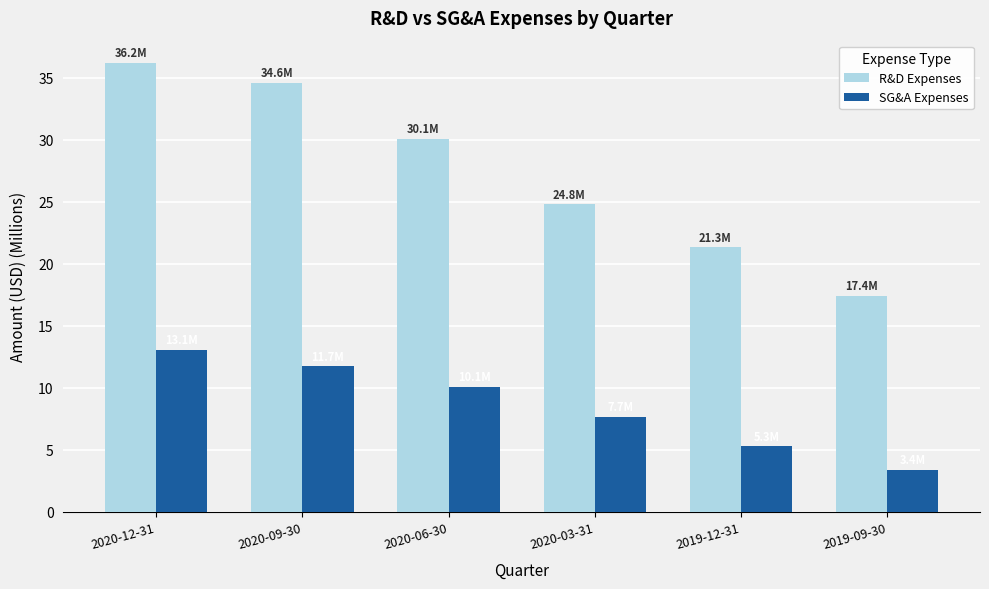

Between 2020-09-30 and 2020-06-30, which series saw the biggest shift?

R&D Expenses